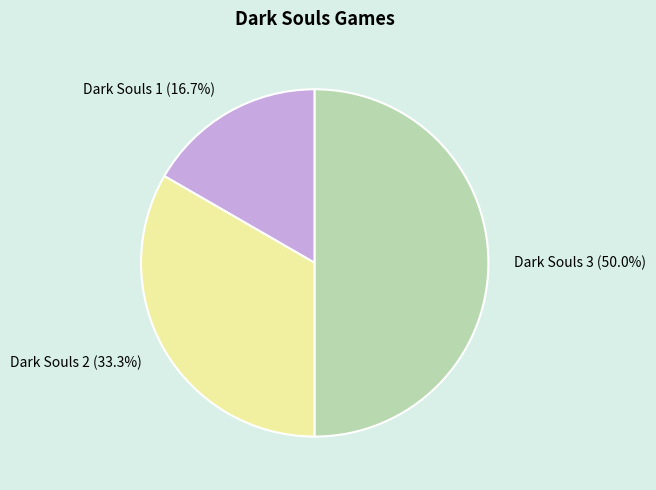

To the nearest percent, what is the difference between the Dark Souls 2 and Dark Souls 3 slice percentages?

17%